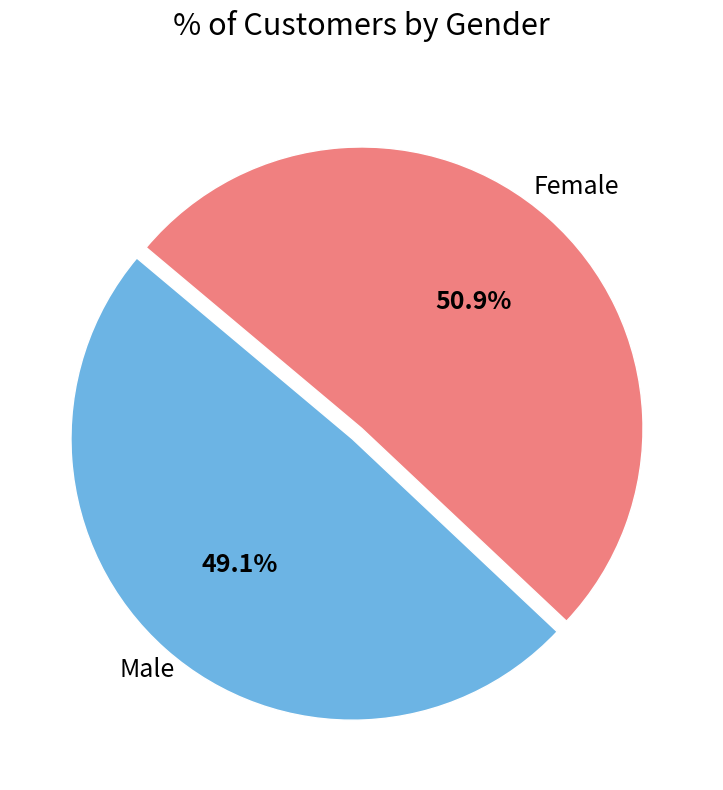

Is there a majority slice in this chart?

Yes